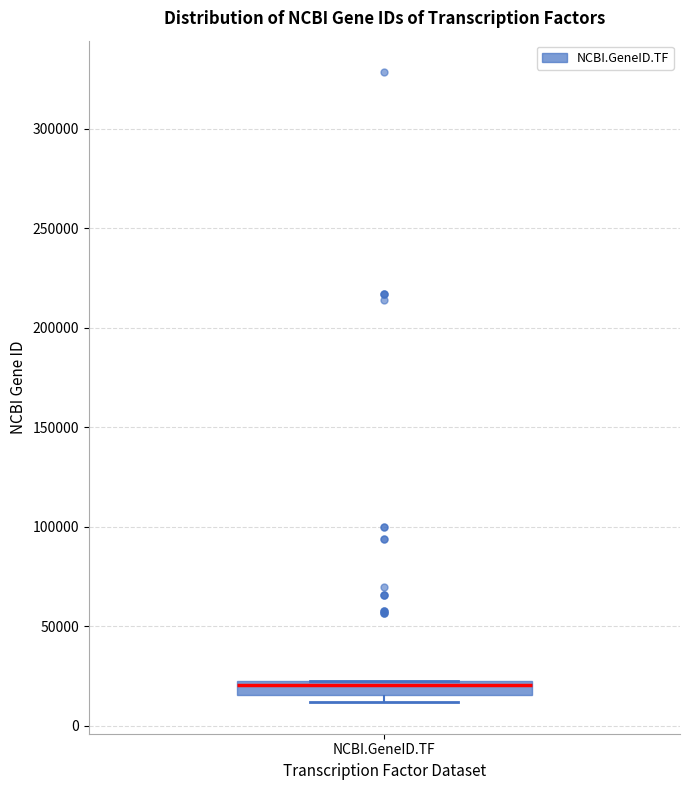

Where does the median line of the box for NCBI.GeneID.TF sit on the y-axis? The values are not printed on the chart, so give them approximately, as read against the axis.

20000